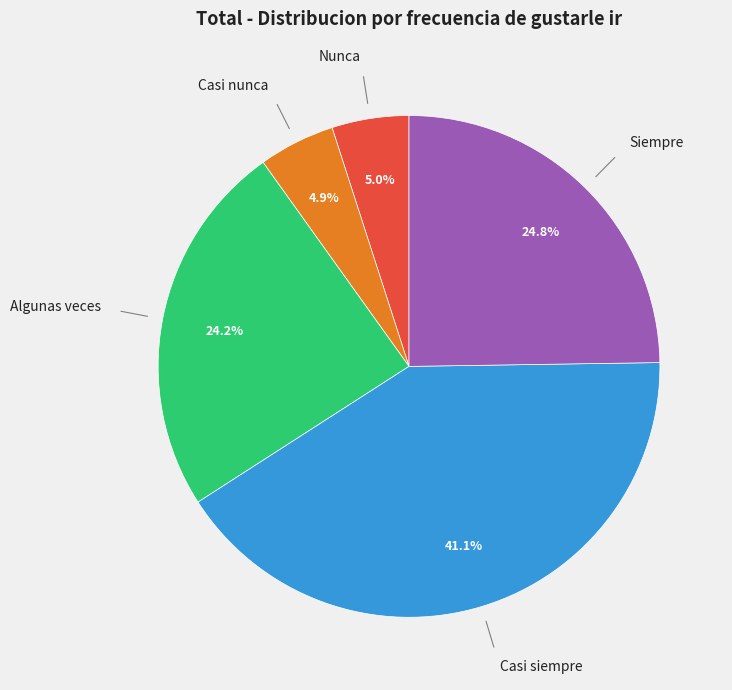

Is there any slice that represents more than half of the pie?

No